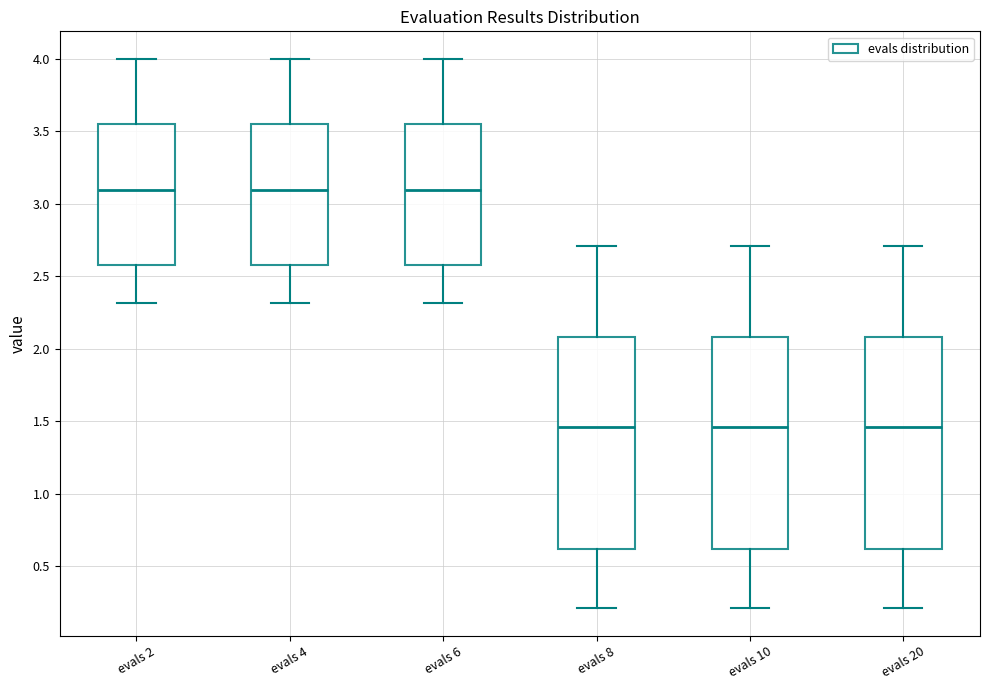

Where does the upper whisker of the box for evals 2 end on the y-axis? The values are not printed on the chart, so give them approximately, as read against the axis.

4.00